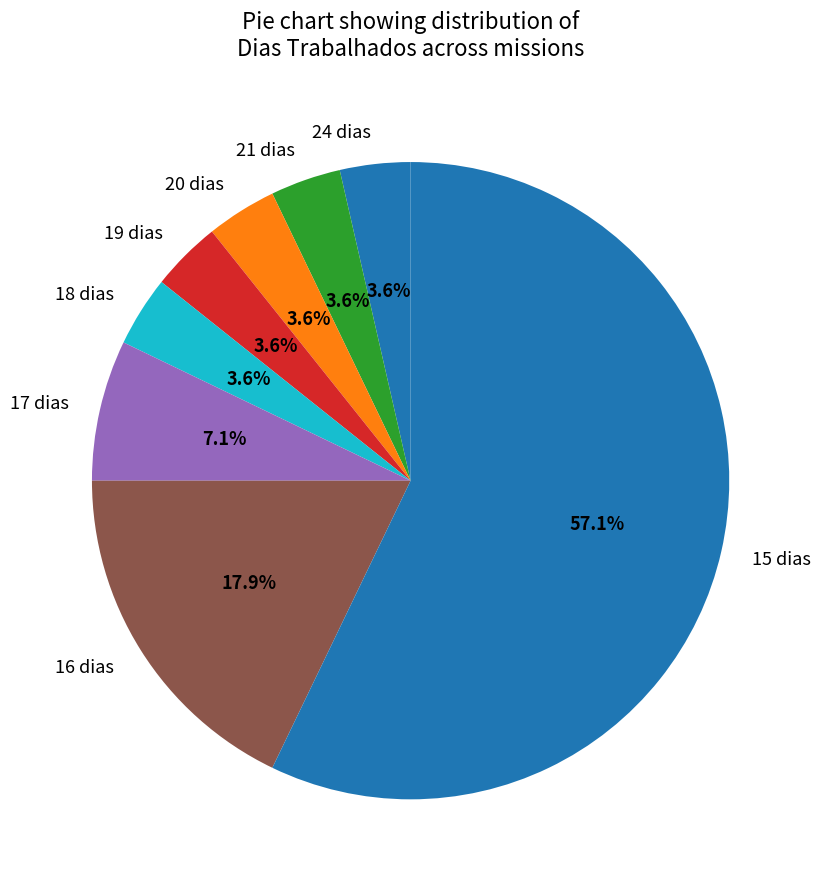

What is the largest slice in the pie chart?

15 dias